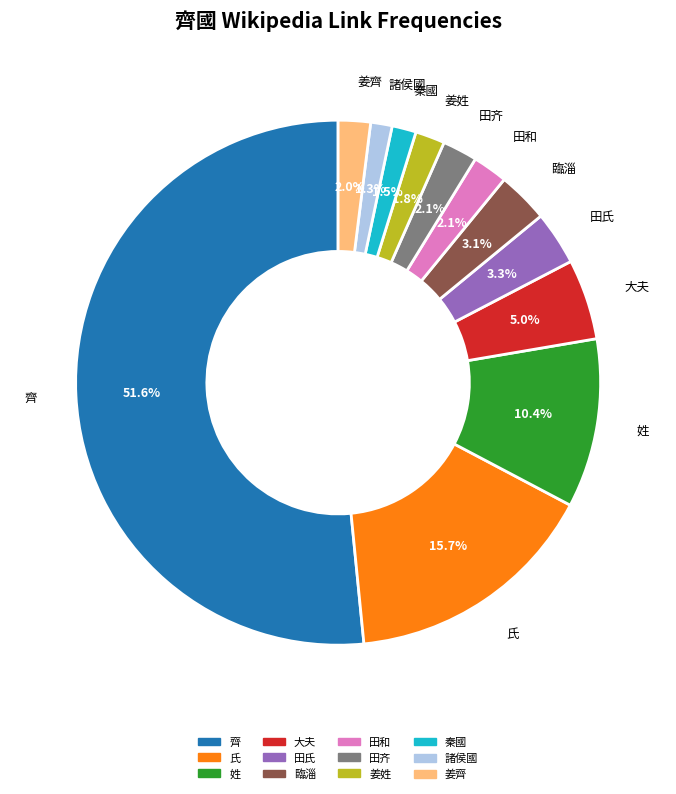

Which slice is the largest?

齊